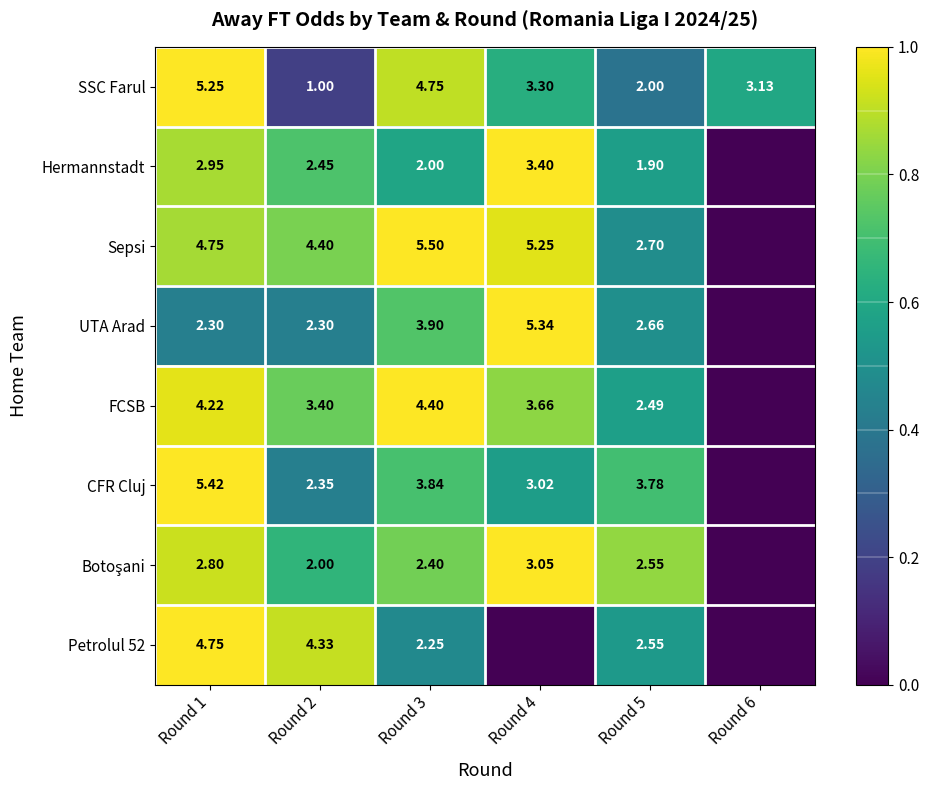

How many categories are shown in the chart?

6